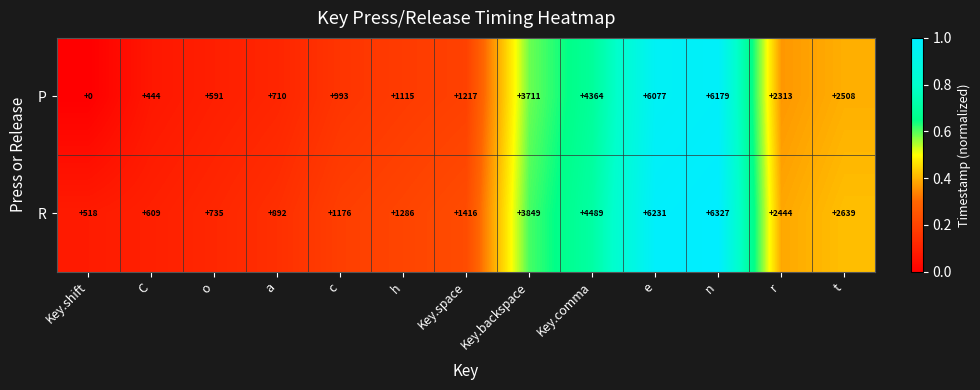

What is the sum of the P values at r and t?

4821